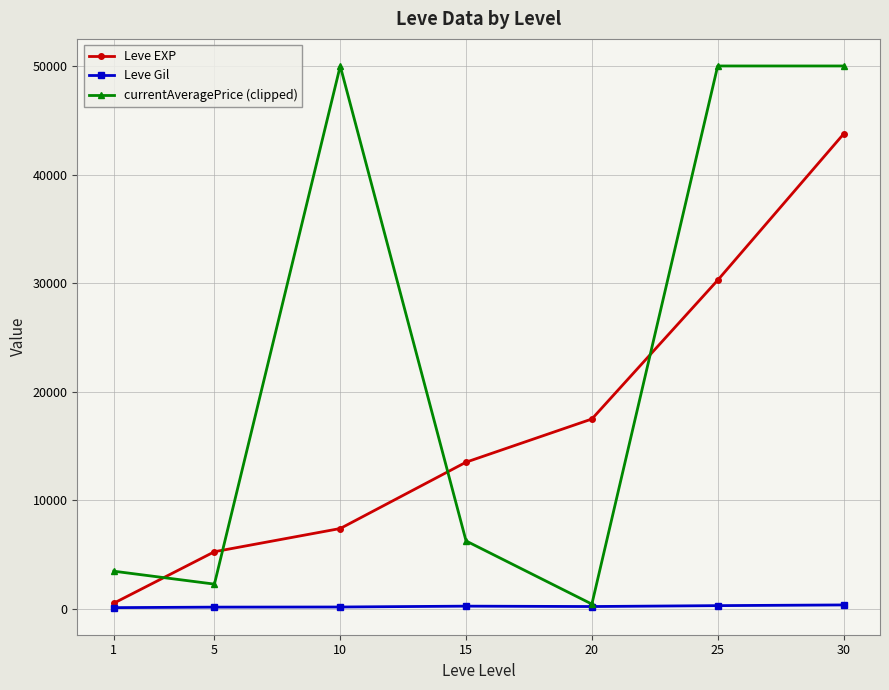

Rank the series by their average value, from highest to lowest.

currentAveragePrice (clipped), Leve EXP, Leve Gil